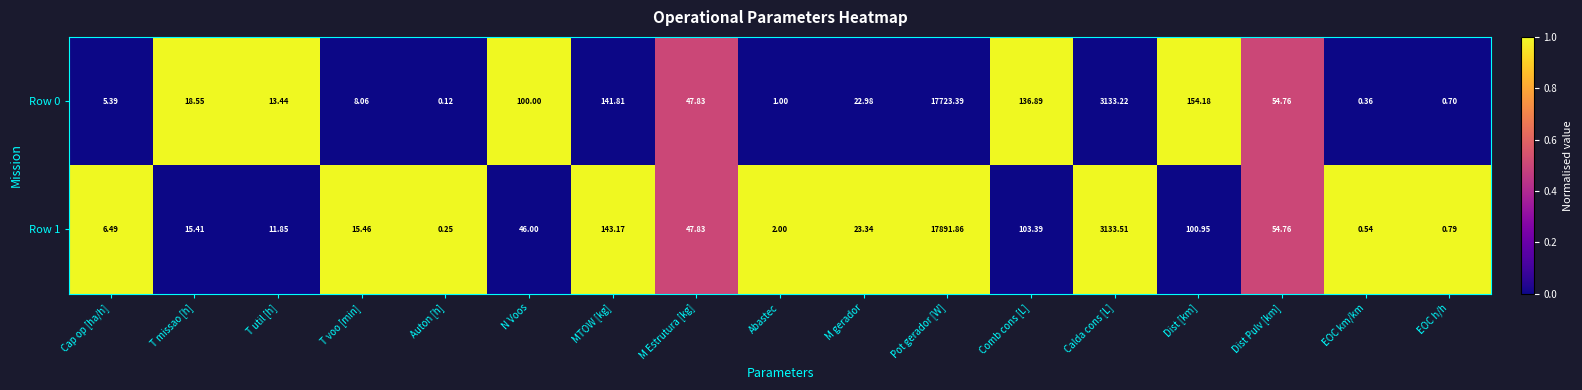

At which label does Row 1 reach its minimum?

Auton [h]